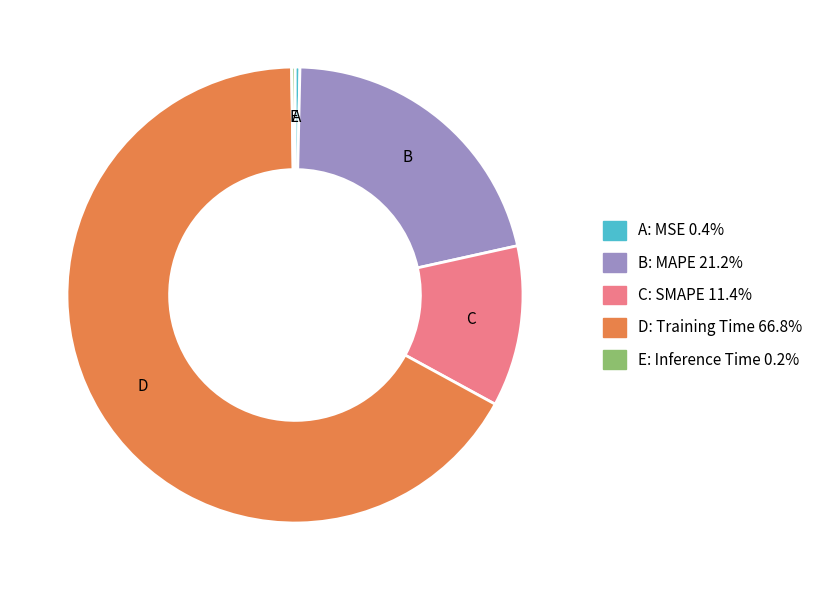

Is there a majority slice in this chart?

Yes